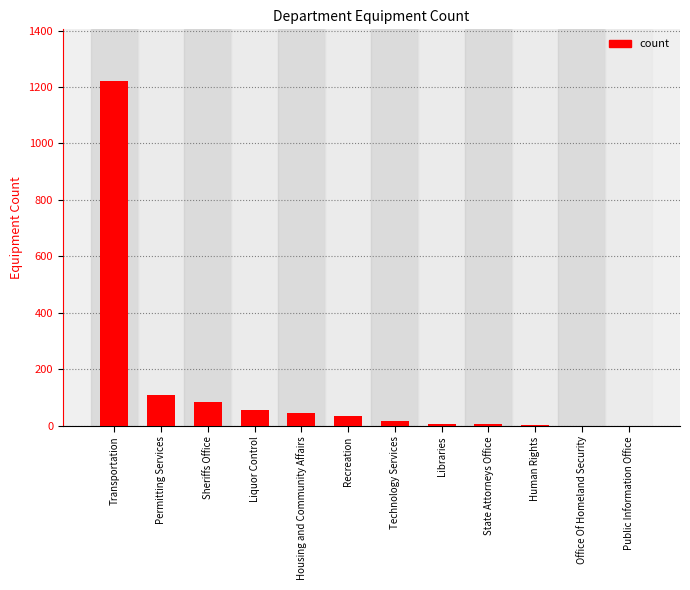

What is the maximum value shown in the chart?

1221